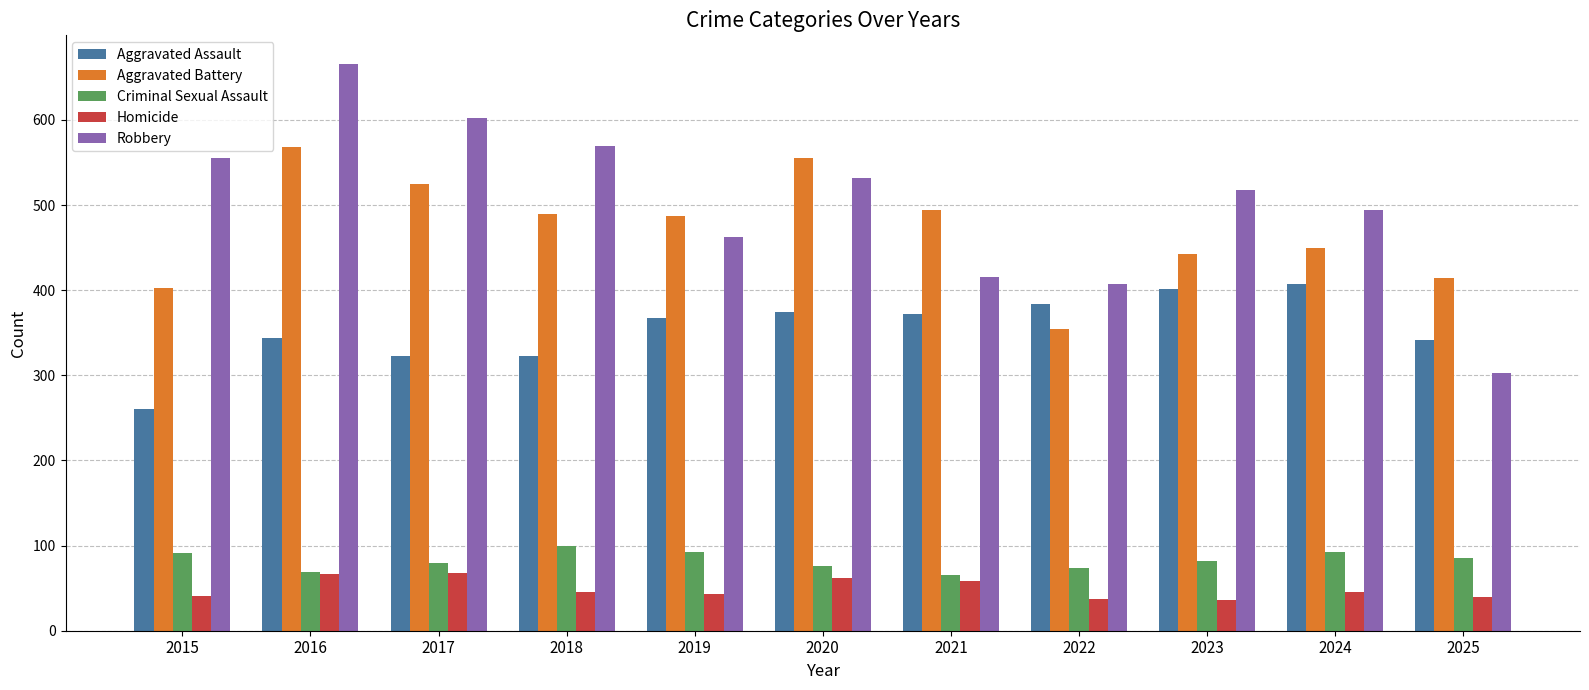

Rank the series at 2015 from lowest to highest value.

Homicide, Criminal Sexual Assault, Aggravated Assault, Aggravated Battery, Robbery